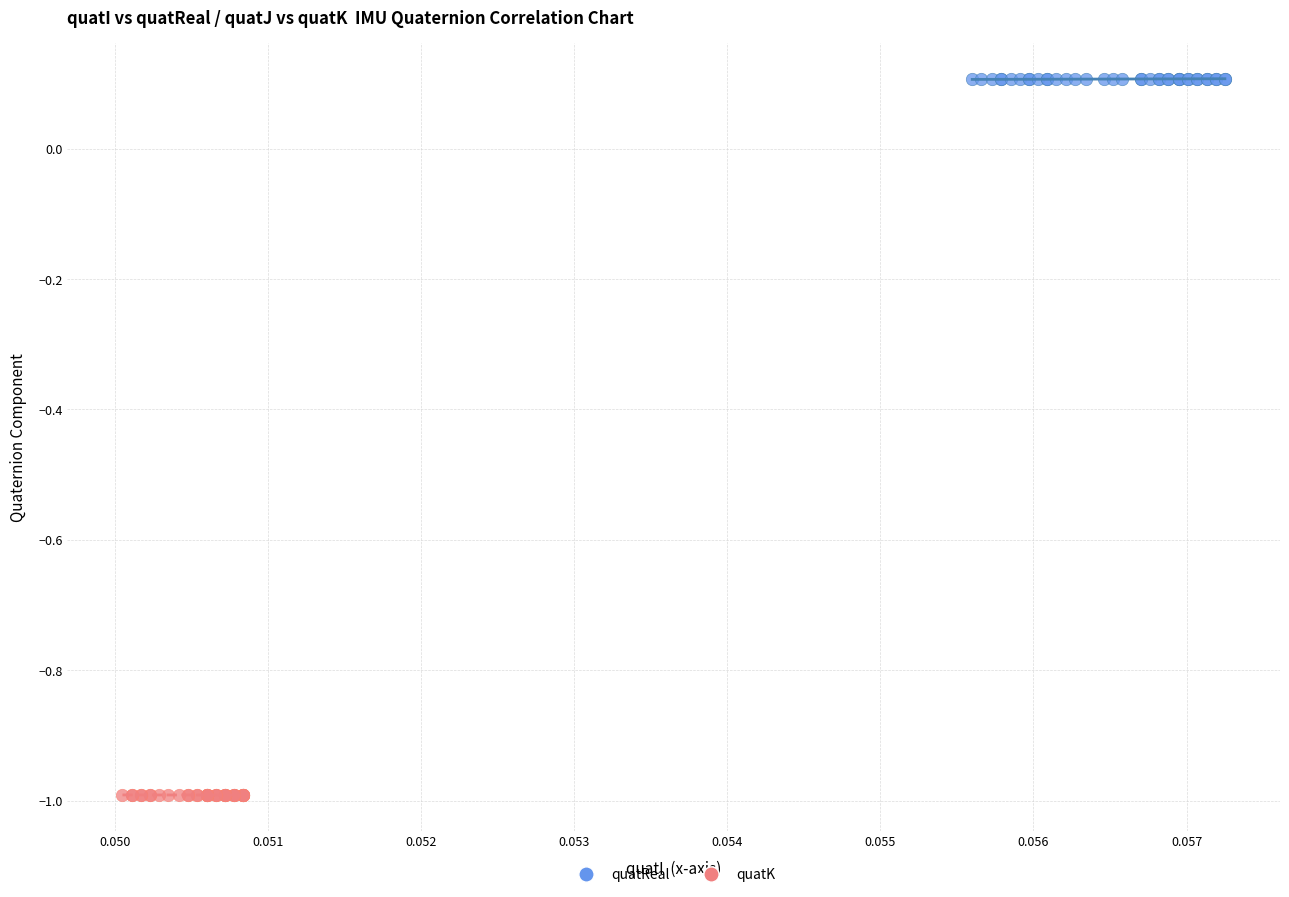

Which series reaches the maximum Y coordinate?

quatReal